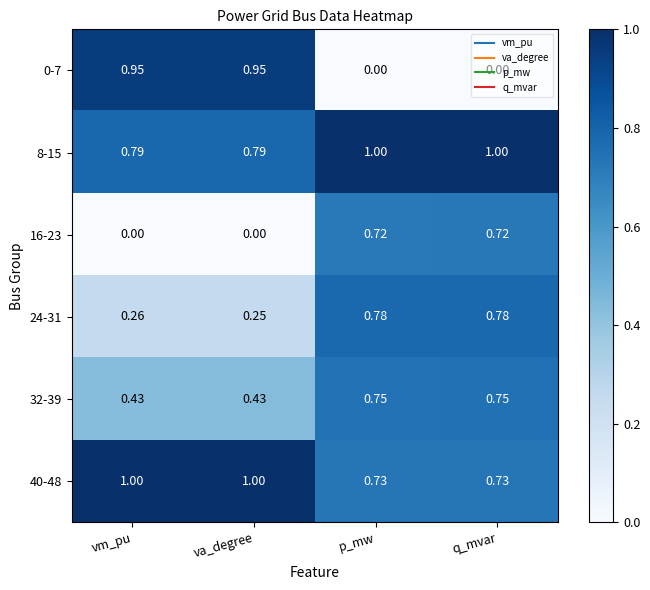

At va_degree, list the series in order from smallest to largest.

16-23, 24-31, 32-39, 8-15, 0-7, 40-48